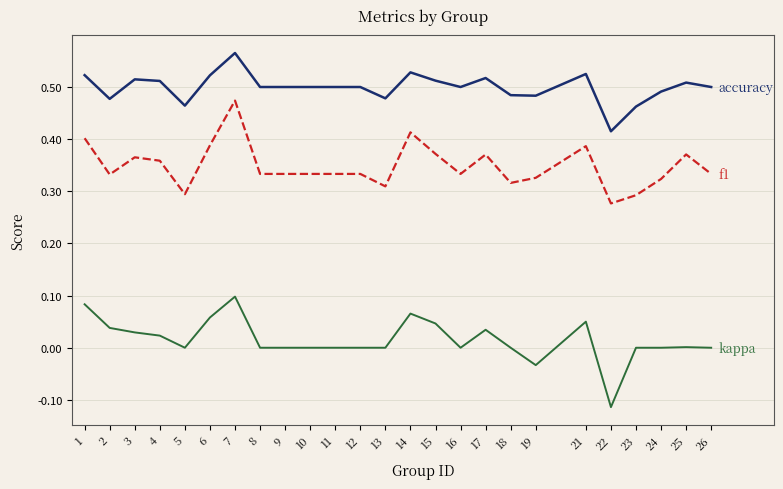

How many lines are shown in the chart?

3